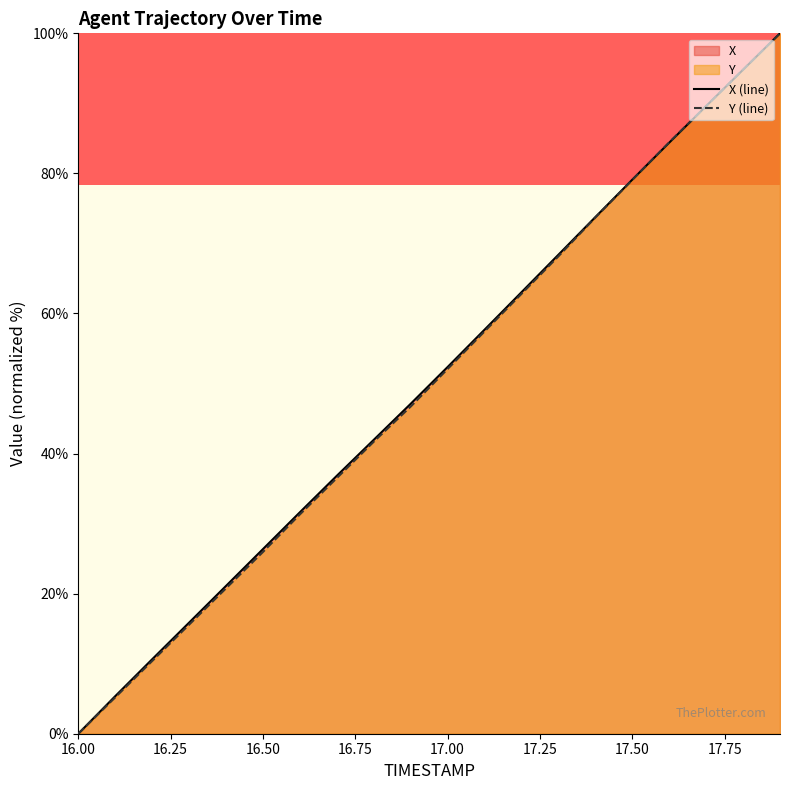

The Y (line) series shows 12.5 at 16.50. True or false?

False